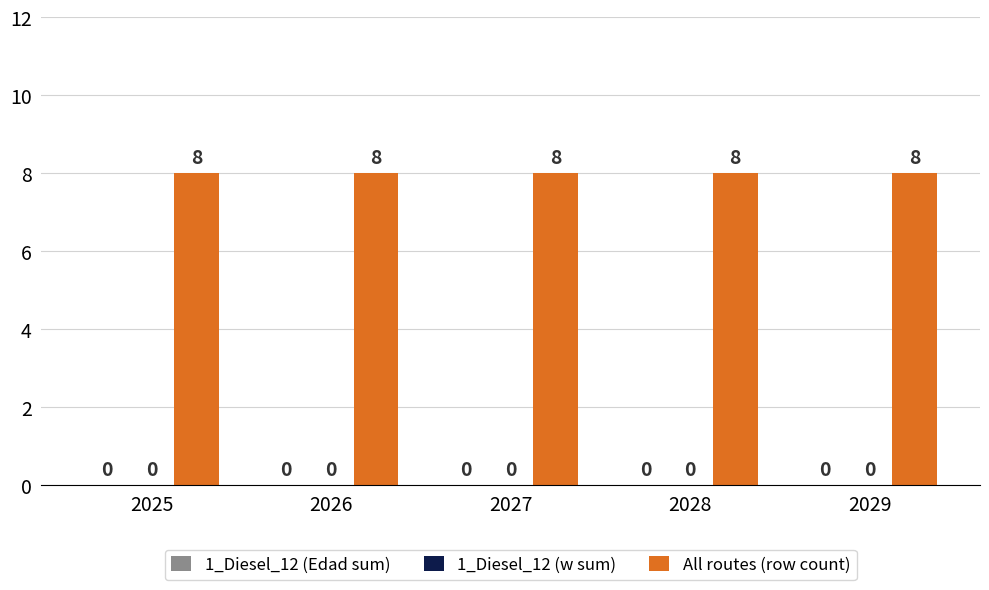

Is the value of All routes (row count) at 2027 greater than the value of 1_Diesel_12 (Edad sum) at 2027?

Yes